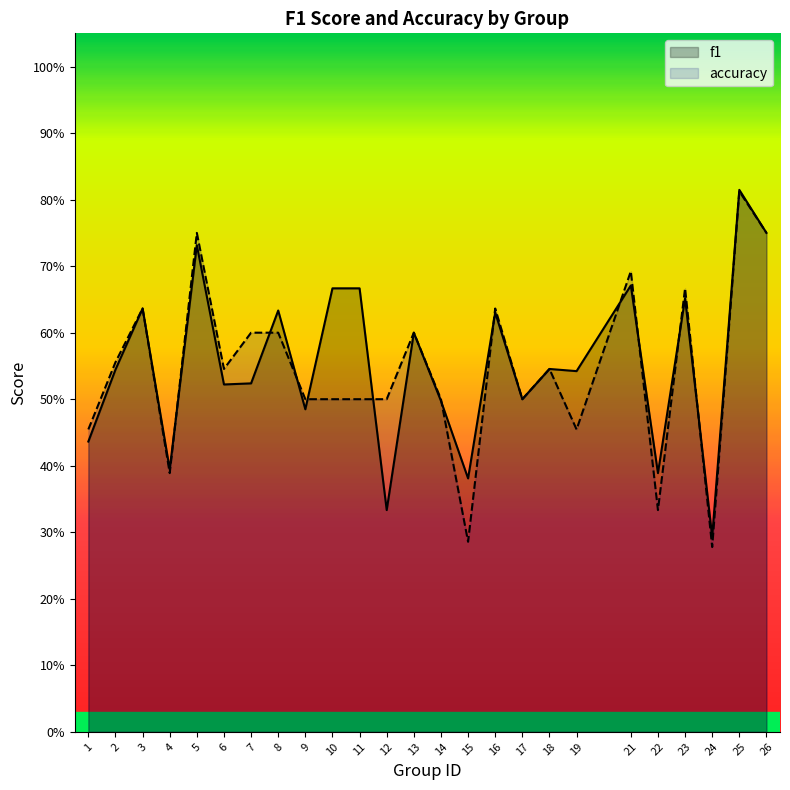

Rank the series by their maximum value, from lowest to highest.

accuracy, f1